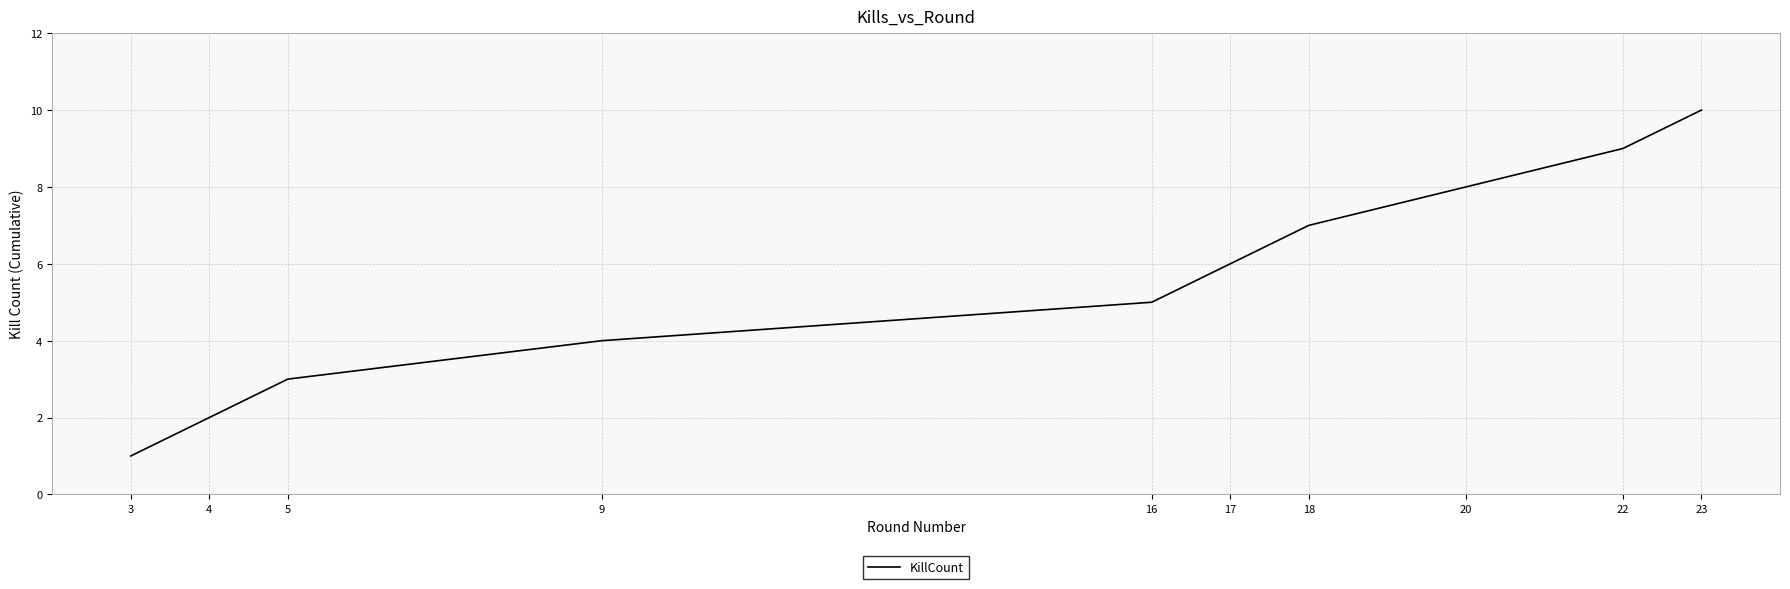

What is the smallest value displayed?

1